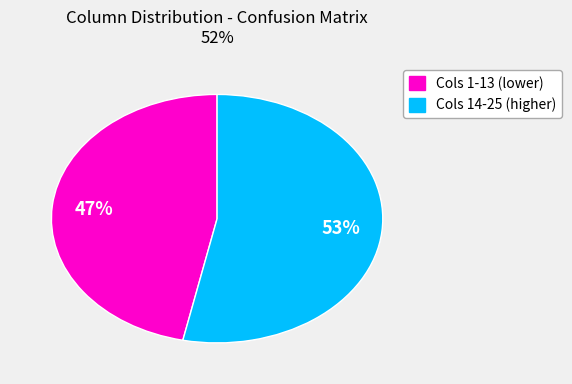

To the nearest percent, what is the average slice percentage?

50%